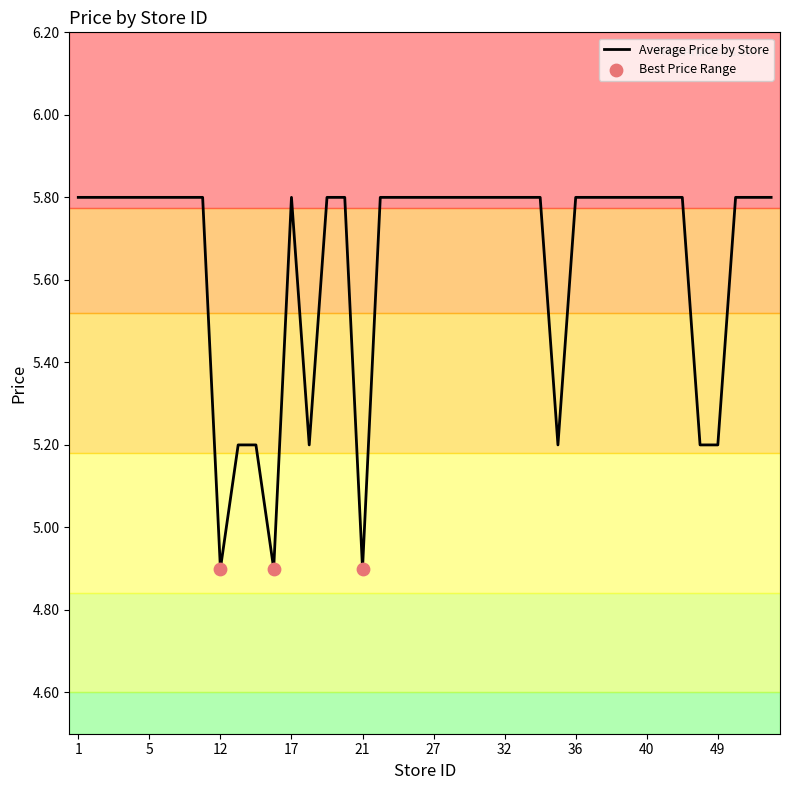

What is the minimum value shown in the chart?

4.9